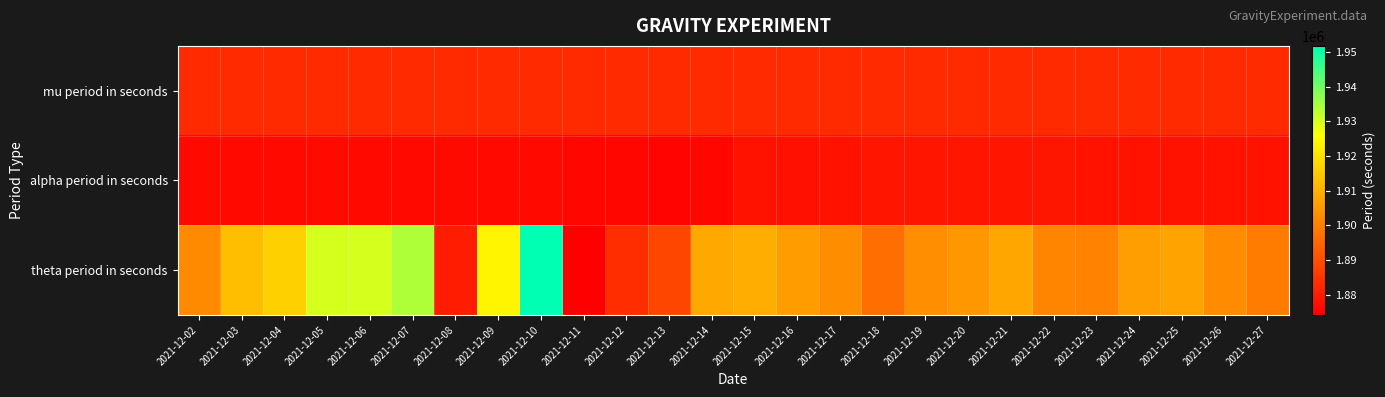

What is the total value across all series at 2021-12-10?

5710662